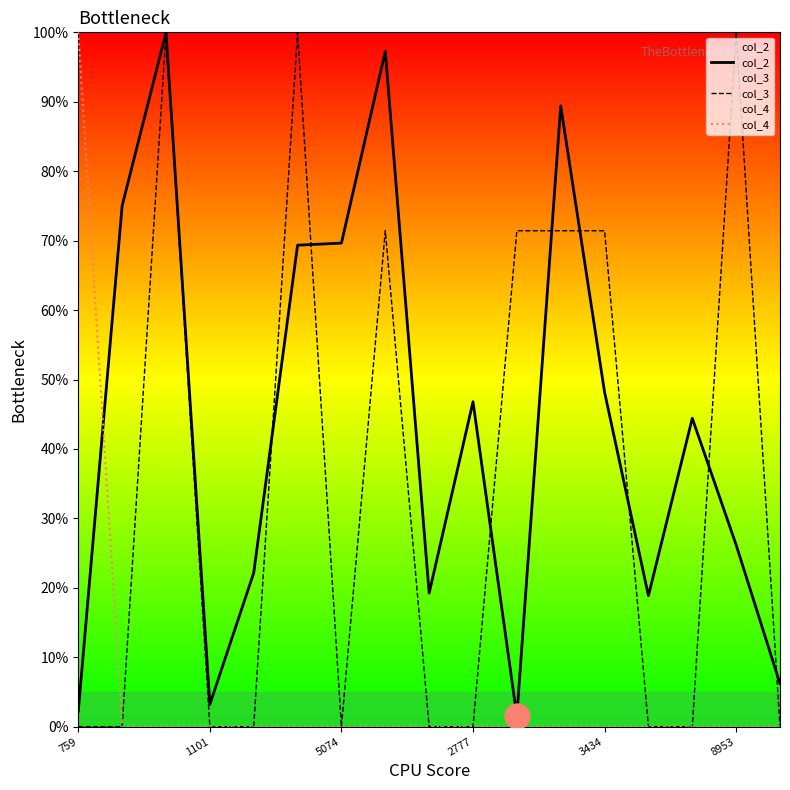

The value of col_2 at 8 is 19.2. True or false?

True